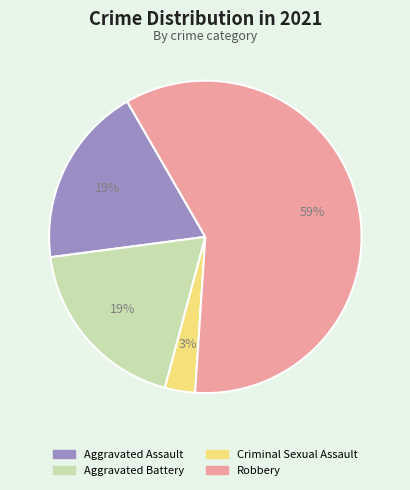

Is it true that Criminal Sexual Assault is 9% of the pie?

False